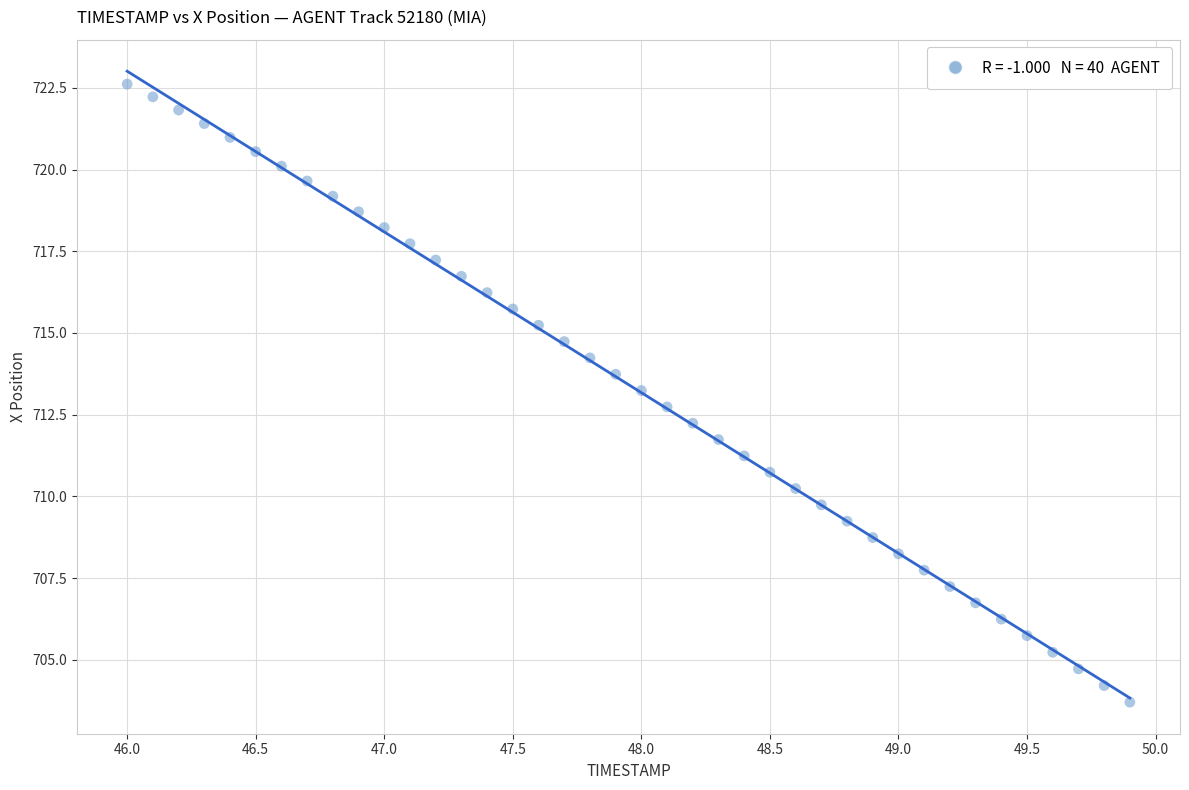

What is the range of Y values (max minus min)?

18.9